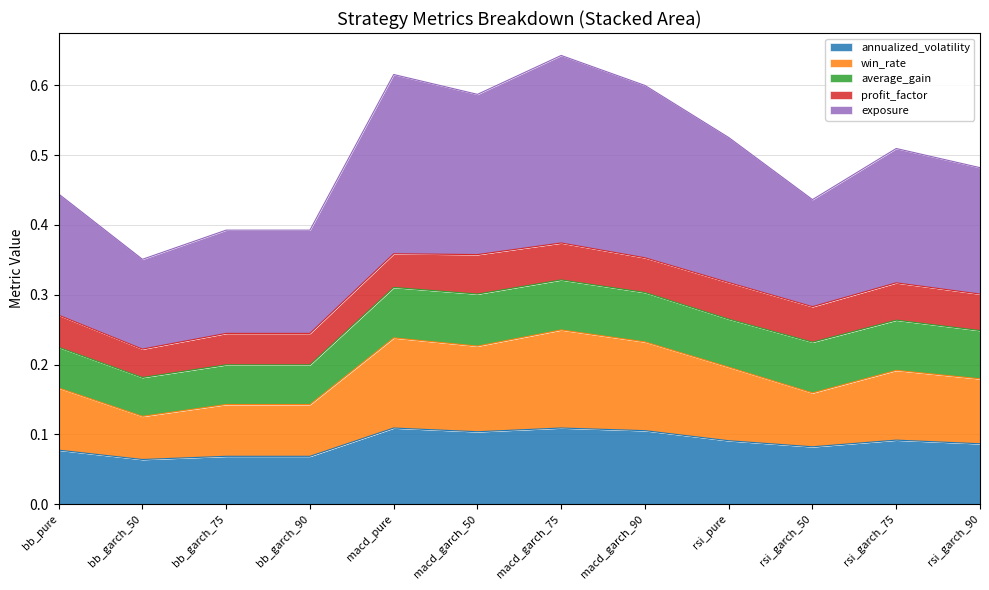

What is the difference between the second highest and second lowest values in the win_rate series?

0.1